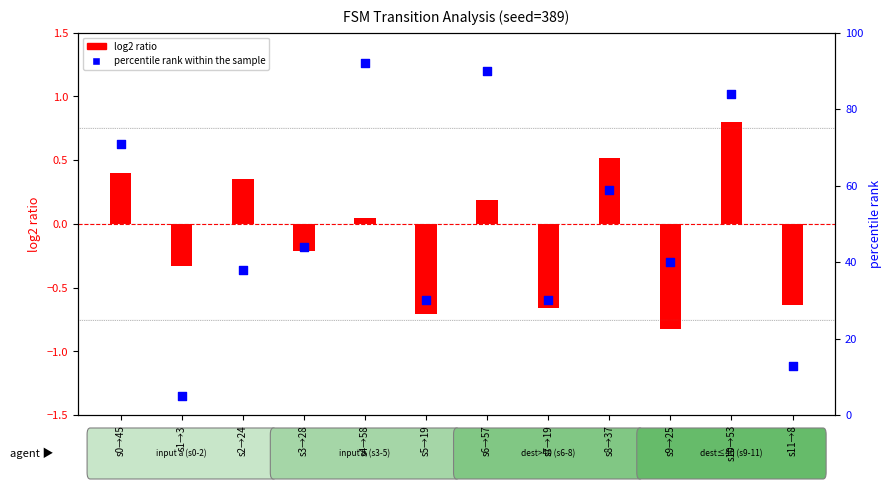

Is the value of log2 ratio at s1→3 greater than the value of percentile rank within the sample at s9→25?

No